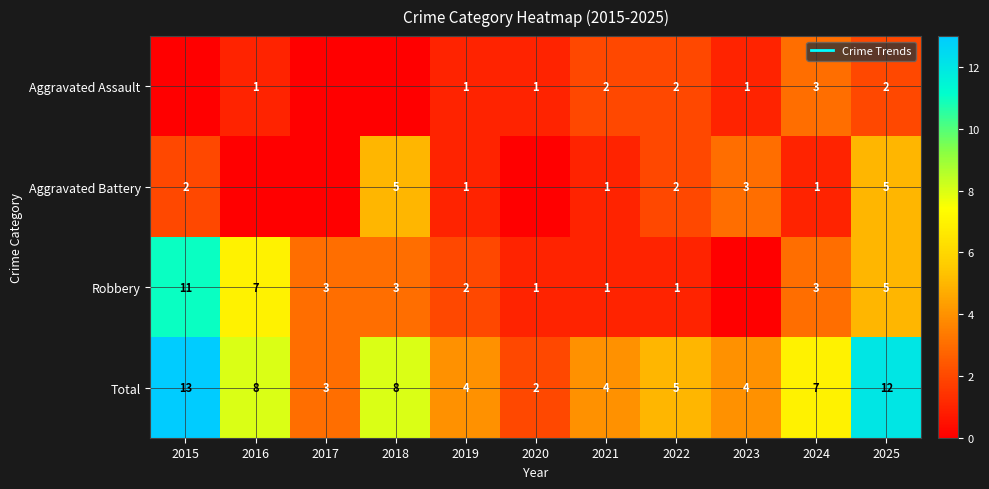

The value of Total at 2025 is 16. True or false?

False